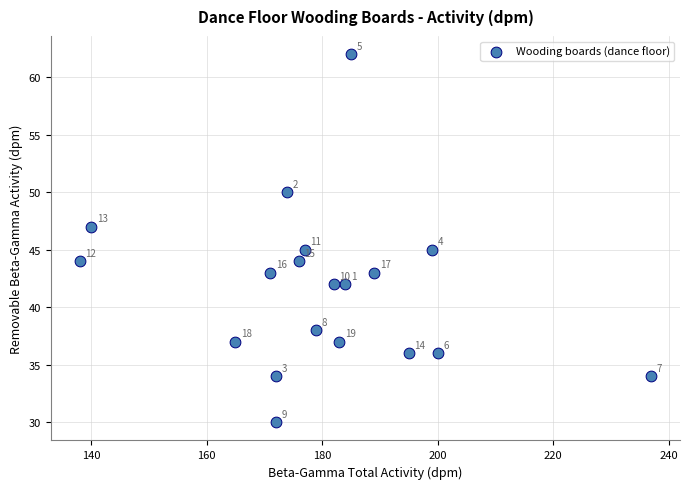

What is the range of Y values (max minus min)?

32